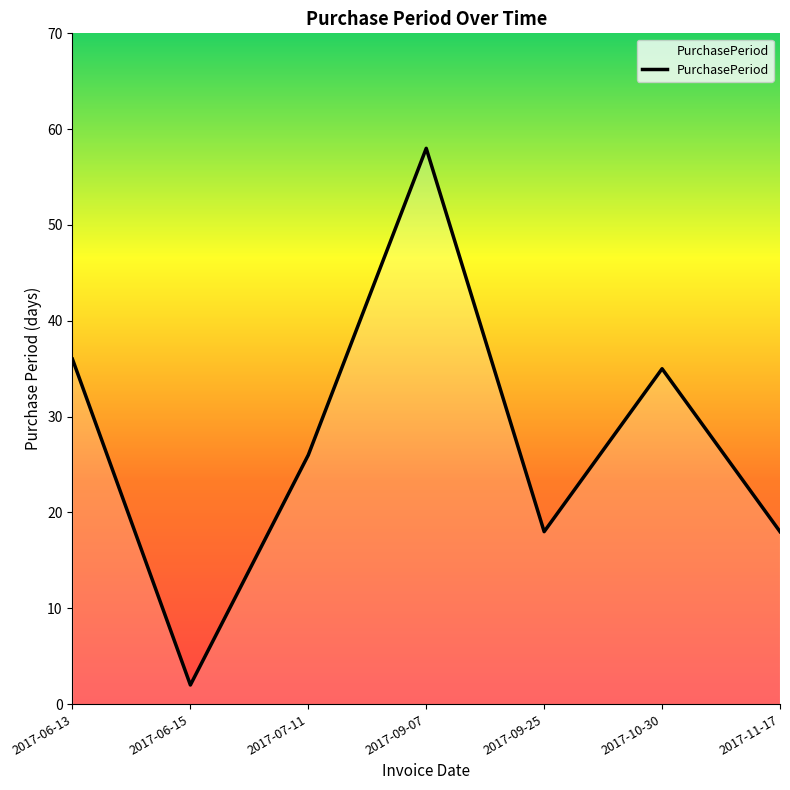

Count the number of data series in this chart.

1